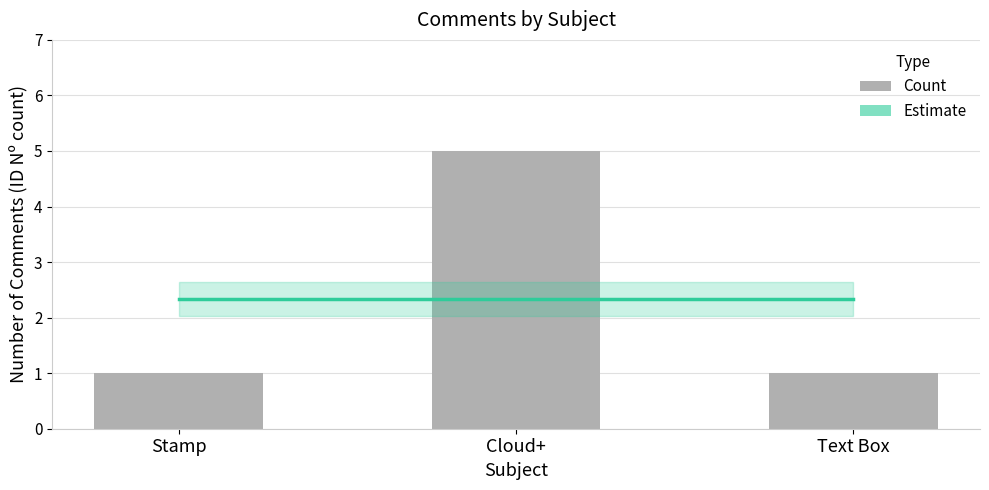

List the labels in order of value, largest first.

Cloud+, Stamp, Text Box